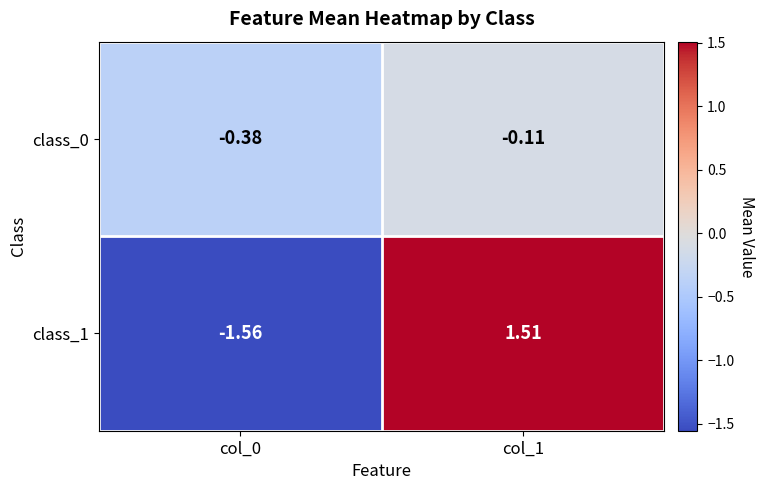

Is the value of class_1 at col_1 greater than the value of class_0 at col_0?

Yes